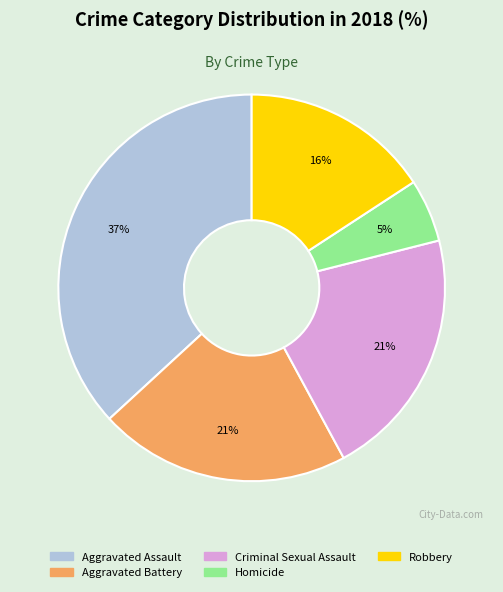

Do Criminal Sexual Assault and Homicide together represent more than half of the pie?

No